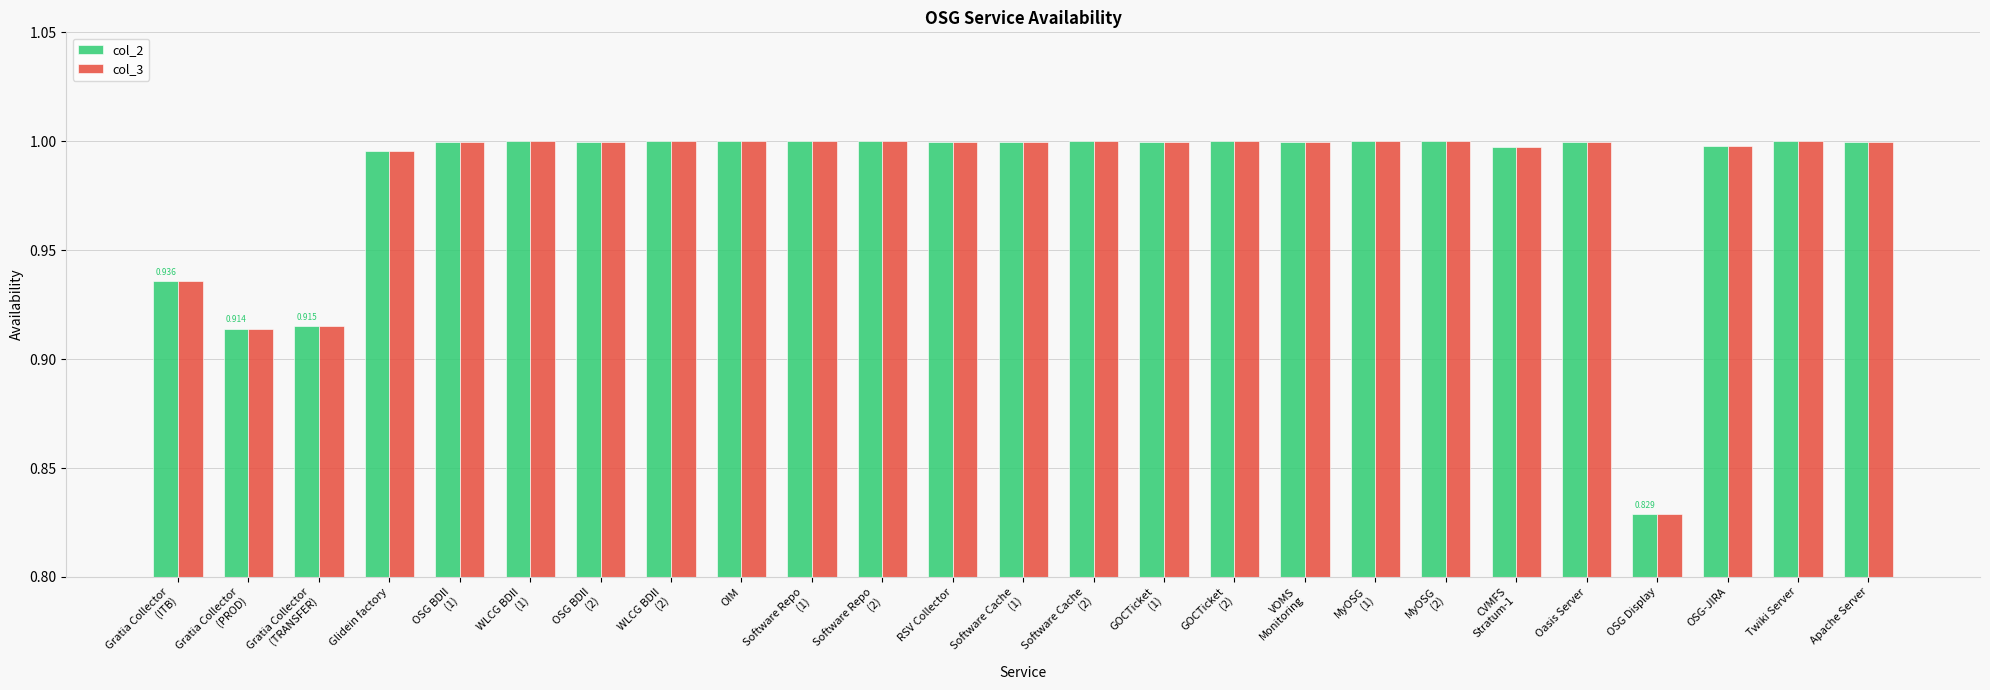

Where is col_2 nearest to the value 0?

OSG Display